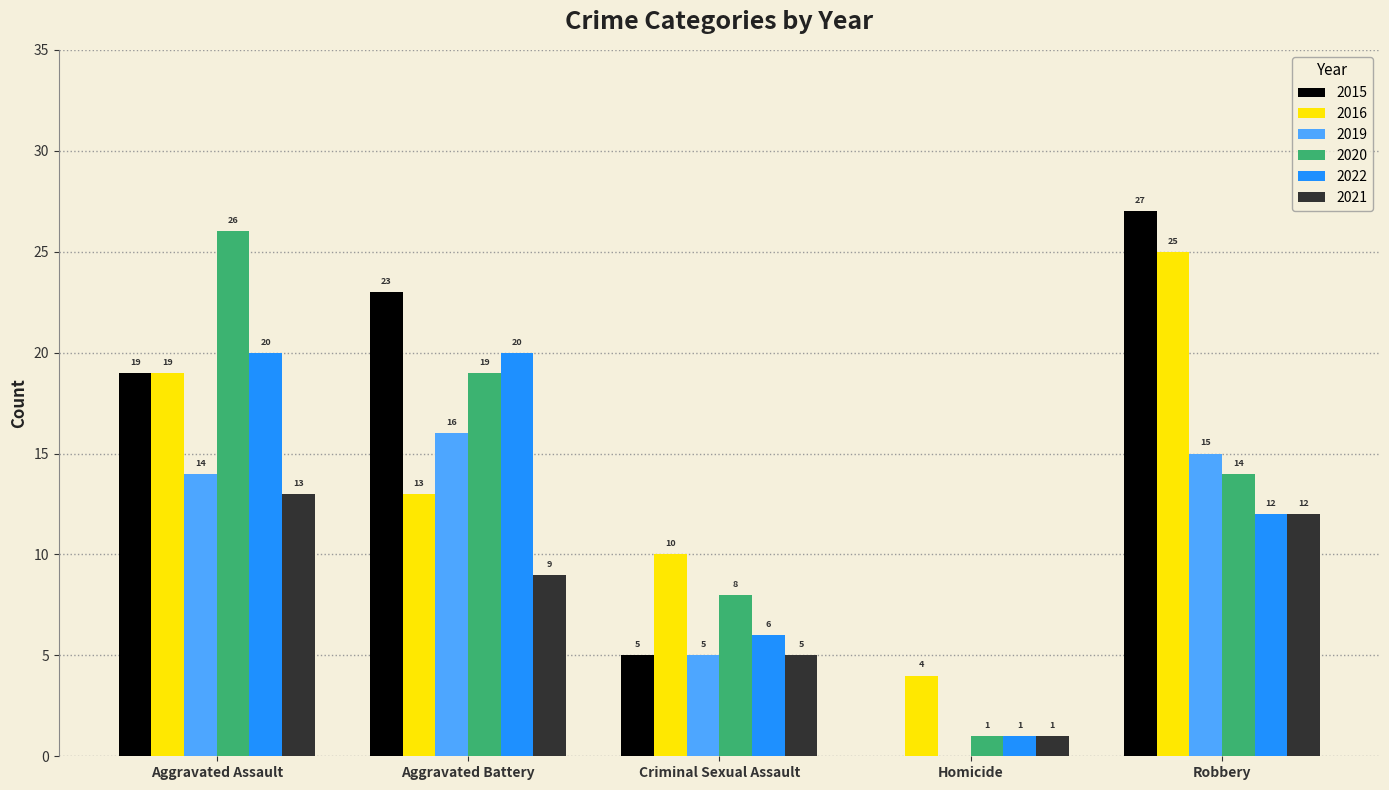

What is the sum of the 2020 values at Aggravated Assault and Robbery?

40